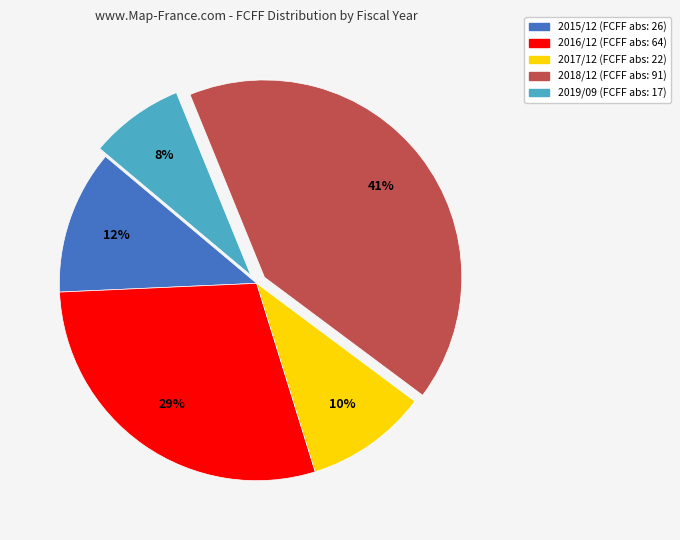

Approximately how many times larger is the value at 2016/12 compared to 2017/12?

2.9